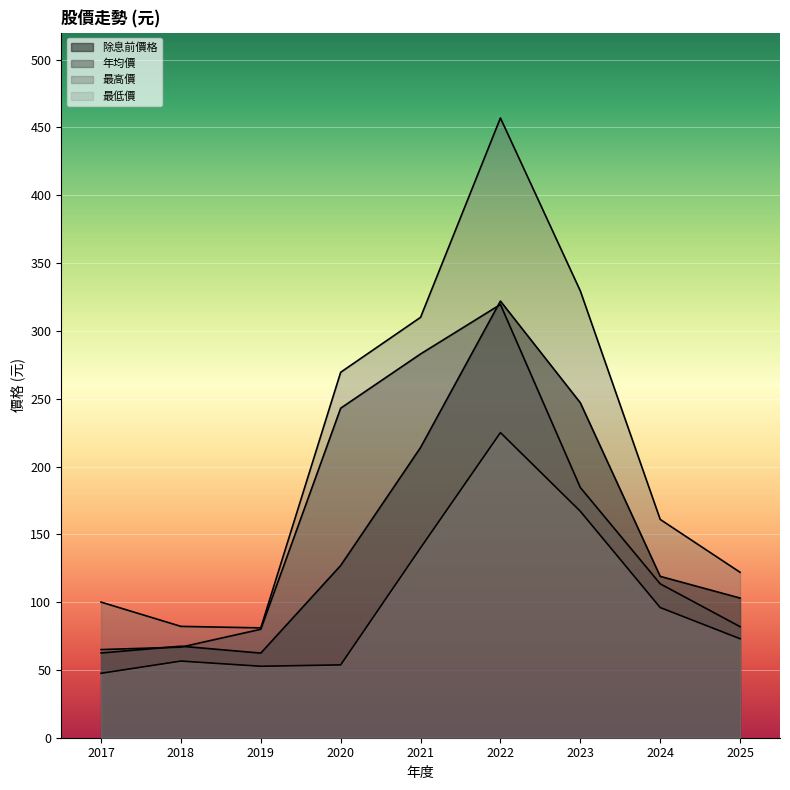

In 年均價, how many points are higher than both neighbors (excluding endpoints)?

1